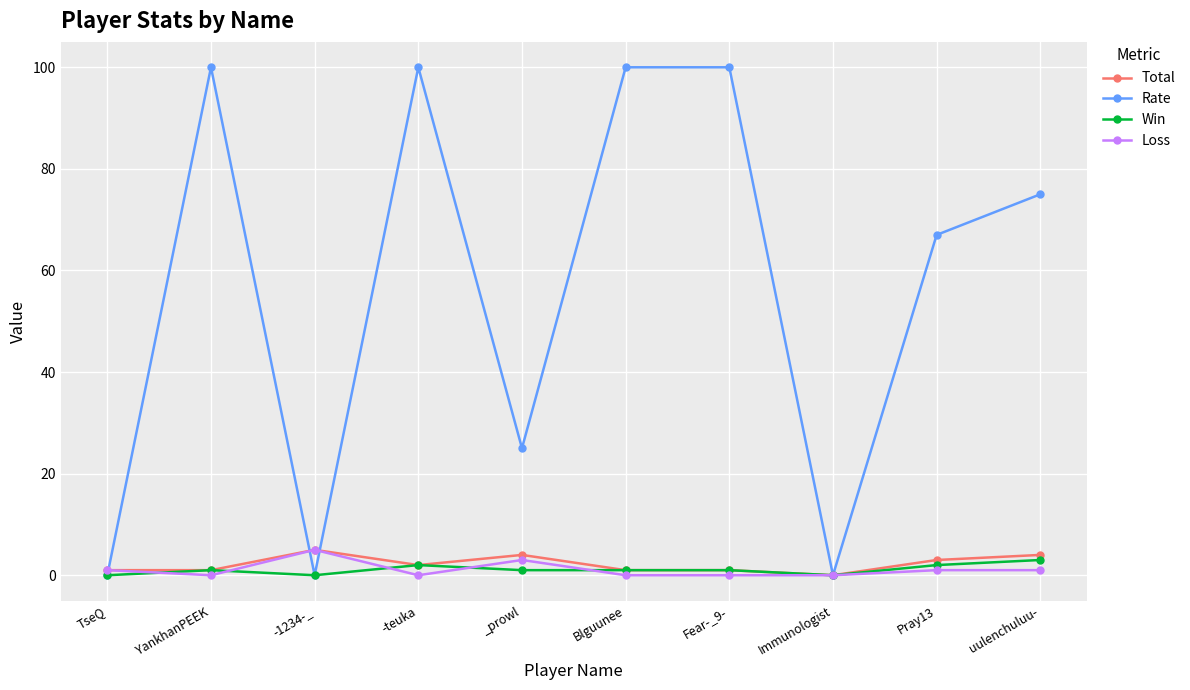

What position from the left is TseQ?

1